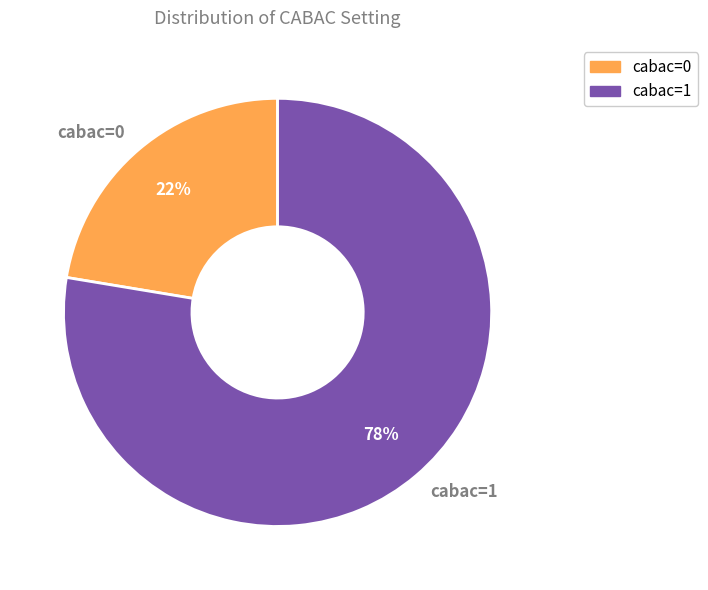

To the nearest percent, what is the combined percentage of cabac=0 and cabac=1?

100%